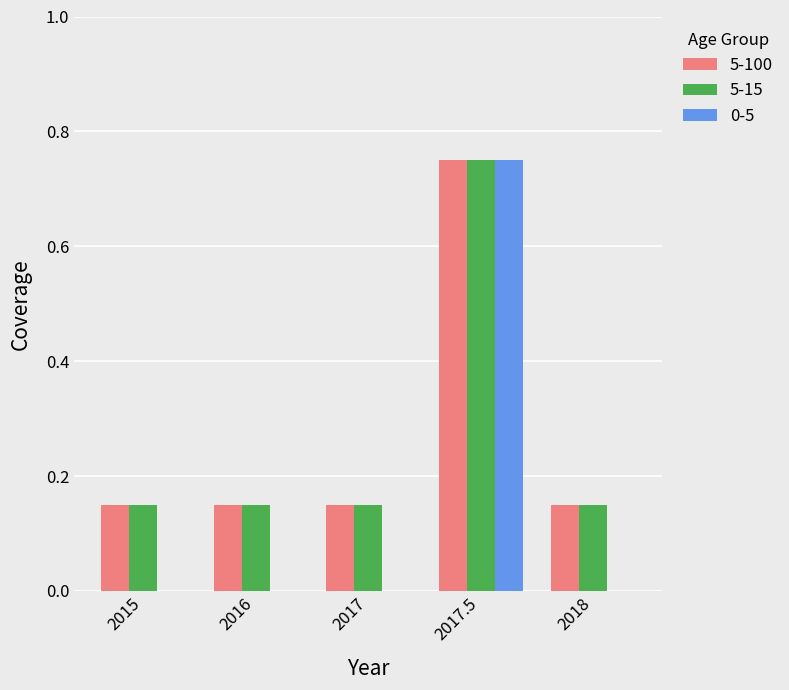

Which label corresponds to the largest value in the chart?

2017.5